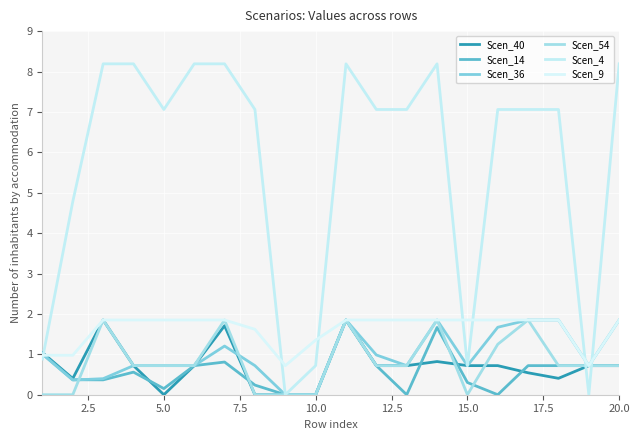

Is this an area chart (filled region under the line)?

No